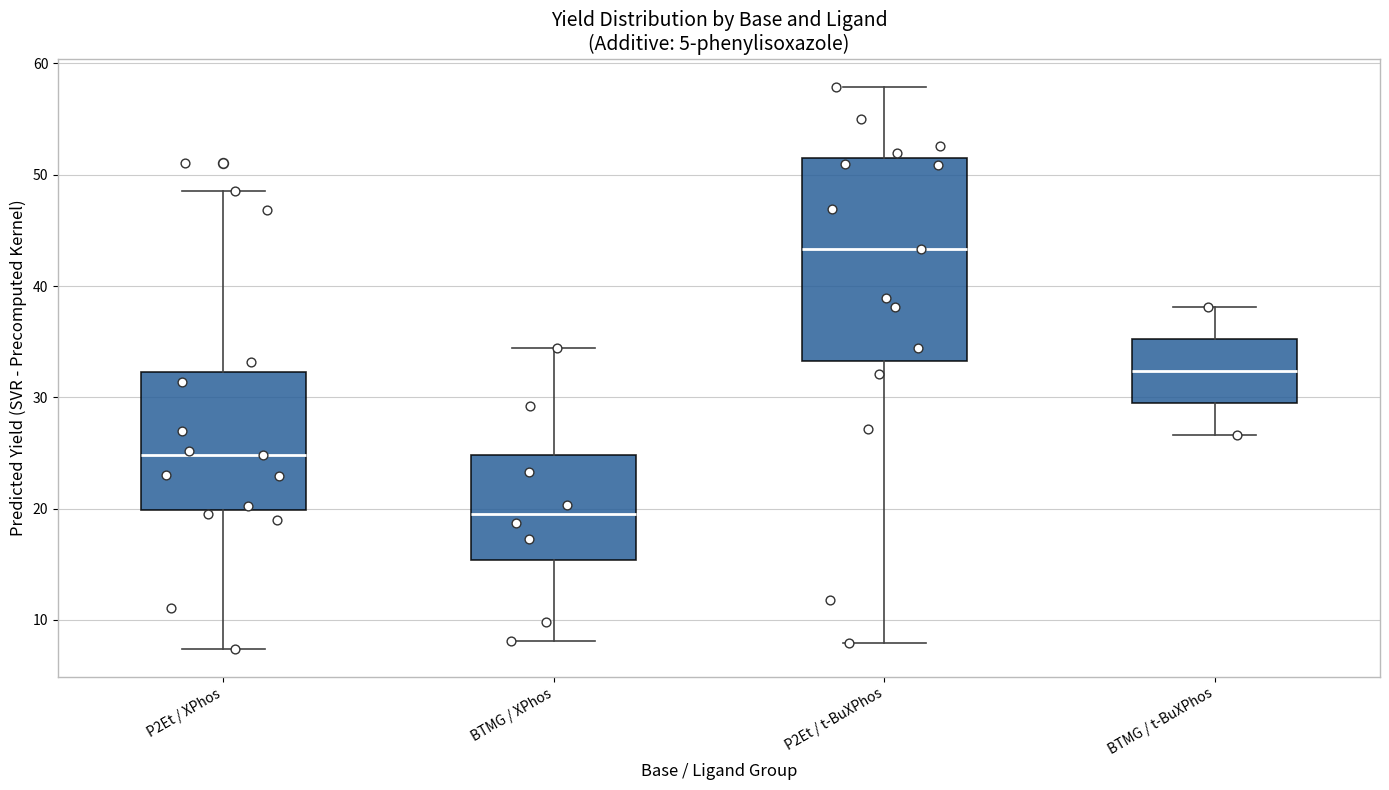

Where is the lower edge of the box for BTMG / XPhos on the y-axis? The values are not printed on the chart, so give them approximately, as read against the axis.

15